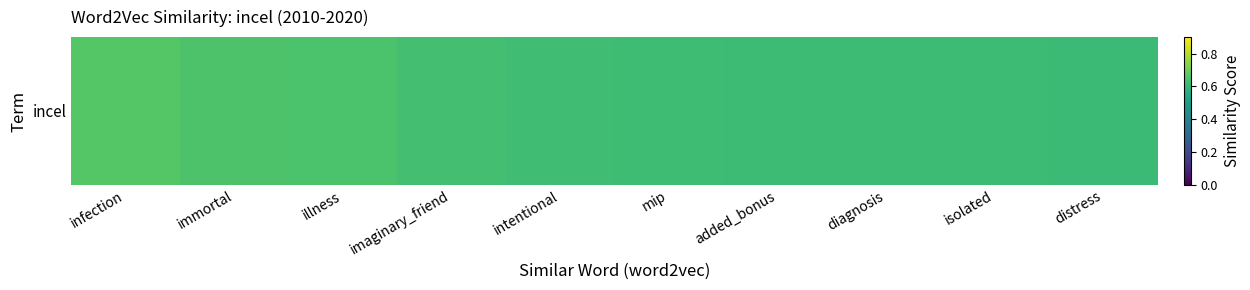

The chart shows a value of 0.6 at added_bonus. True or false?

True